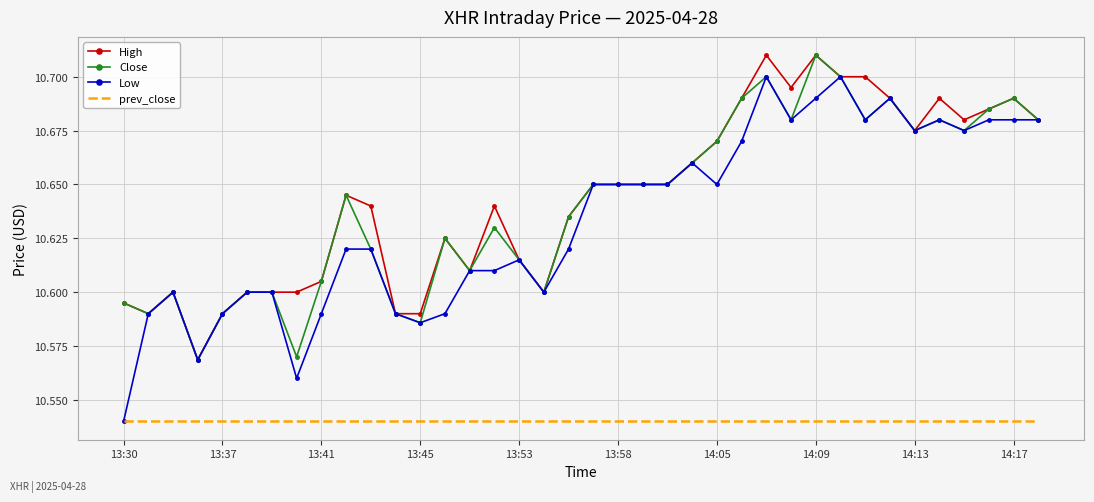

Which series has the largest range (max minus min)?

Low